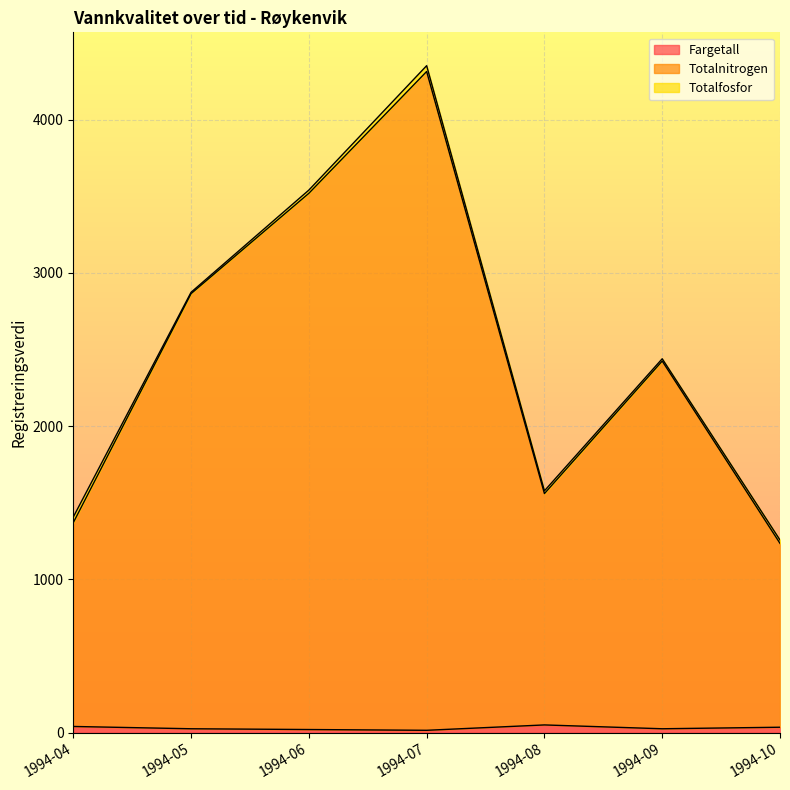

Which series has the largest range (max minus min)?

Totalnitrogen